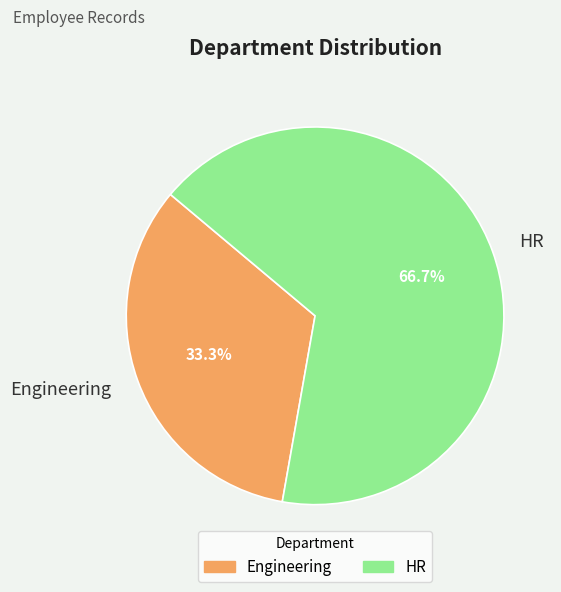

Is there any slice that represents more than half of the pie?

Yes